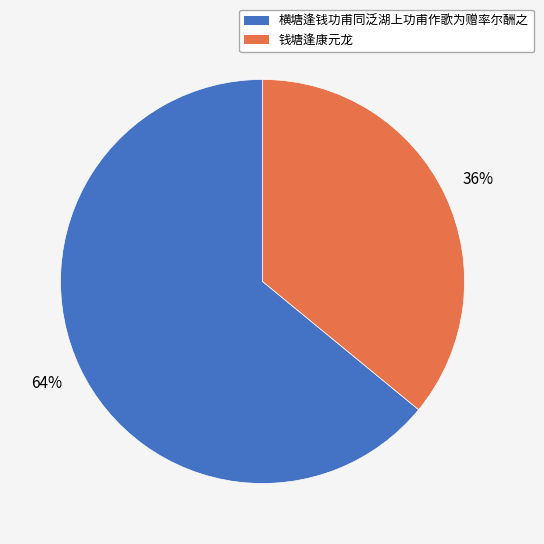

The 横塘逢钱功甫同泛湖上功甫作歌为赠率尔酬之 slice represents 64% of the pie. True or false?

True